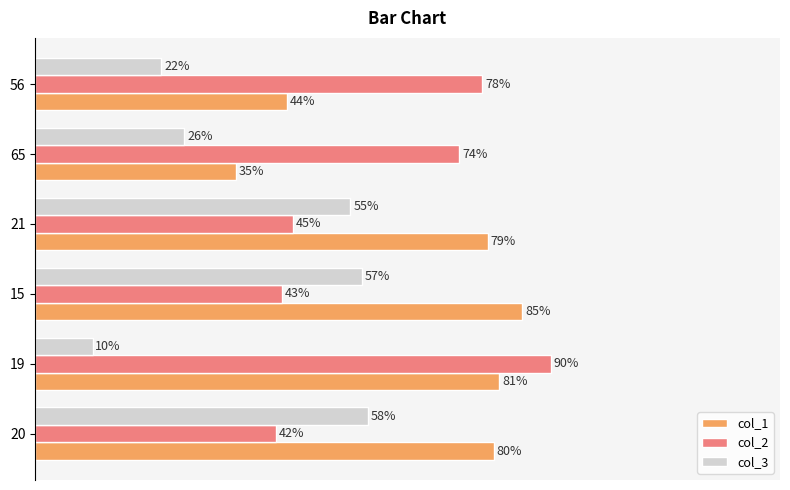

Which series has the largest total across all categories?

col_1